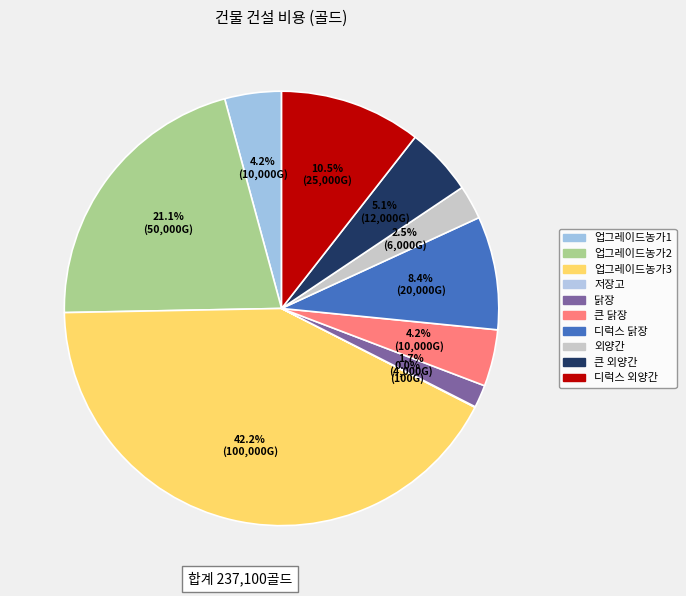

Rank the categories by value from highest to lowest.

업그레이드농가3, 업그레이드농가2, 디럭스 외양간, 디럭스 닭장, 큰 외양간, 업그레이드농가1, 큰 닭장, 외양간, 닭장, 저장고